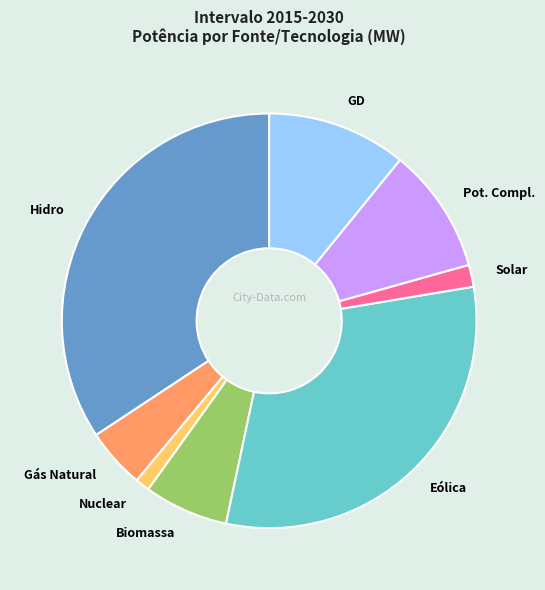

Rank the categories by value from lowest to highest.

Nuclear, Solar, Gás Natural, Biomassa, Pot. Compl., GD, Eólica, Hidro